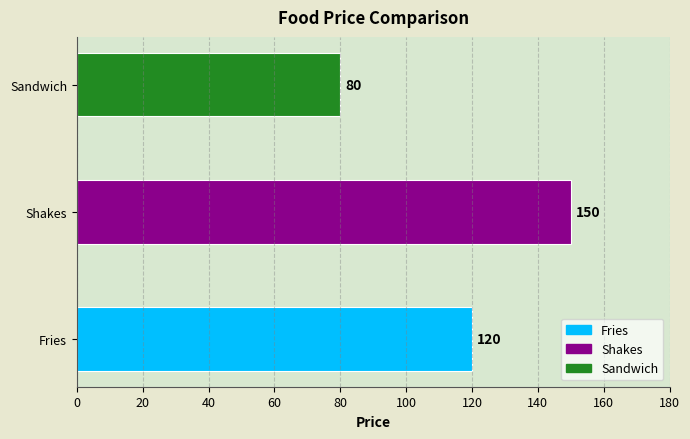

How many bars are there in total?

3